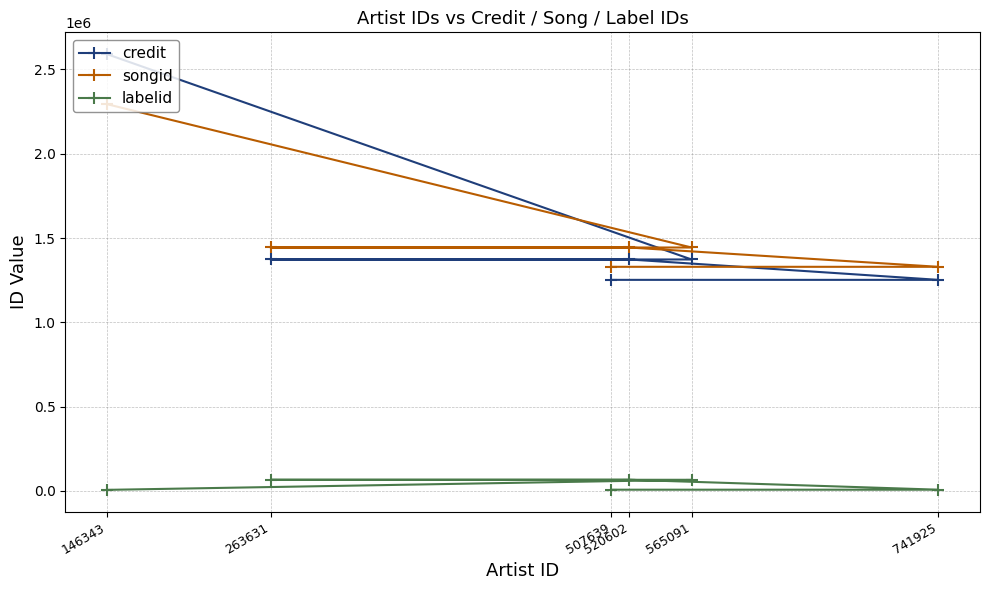

Which series has the largest range (max minus min)?

credit